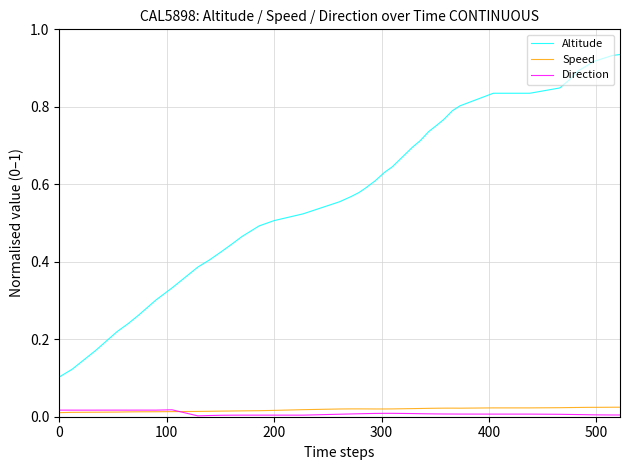

Which series has the largest total across all categories?

Altitude